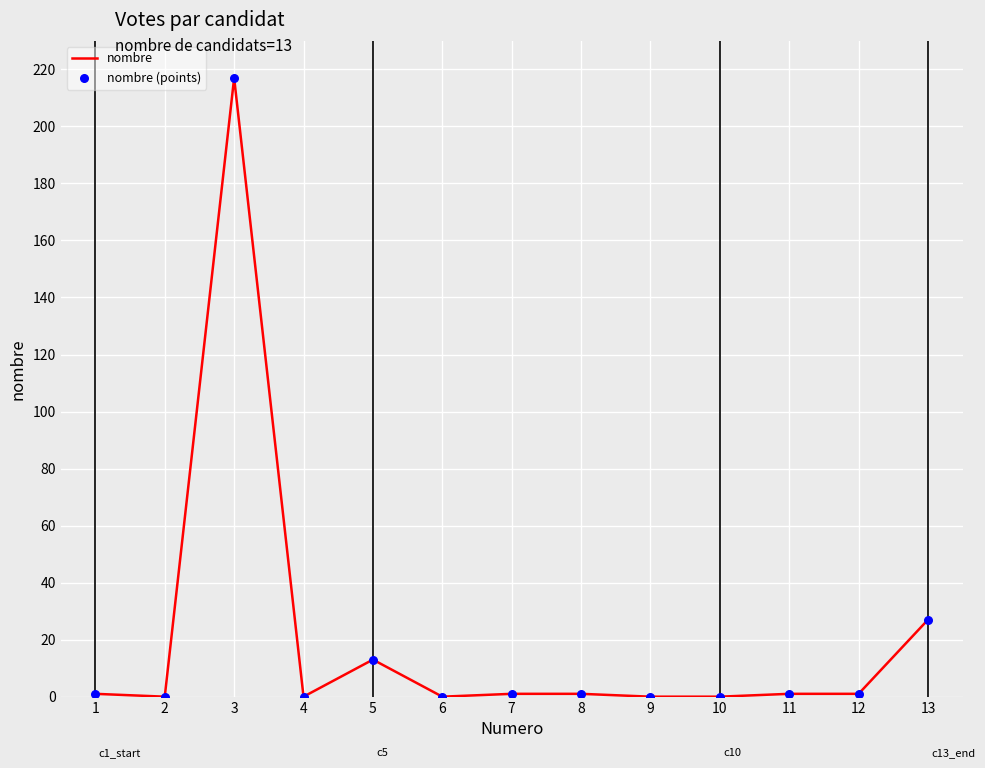

What is the maximum value shown in the chart?

217